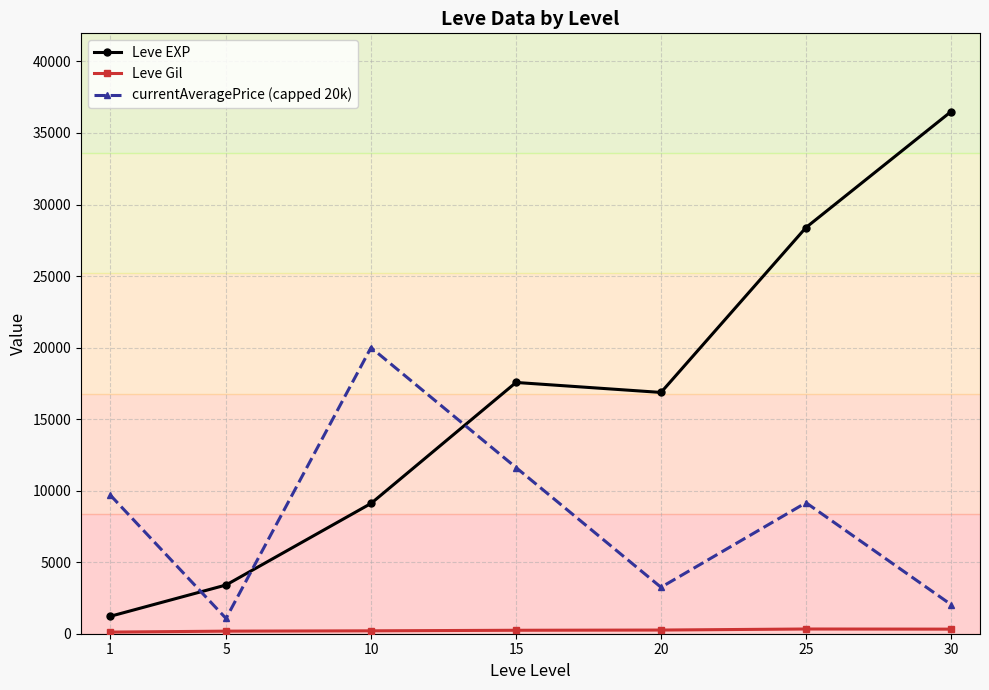

What is the difference between the second highest and second lowest values in the Leve EXP series?

24988.3